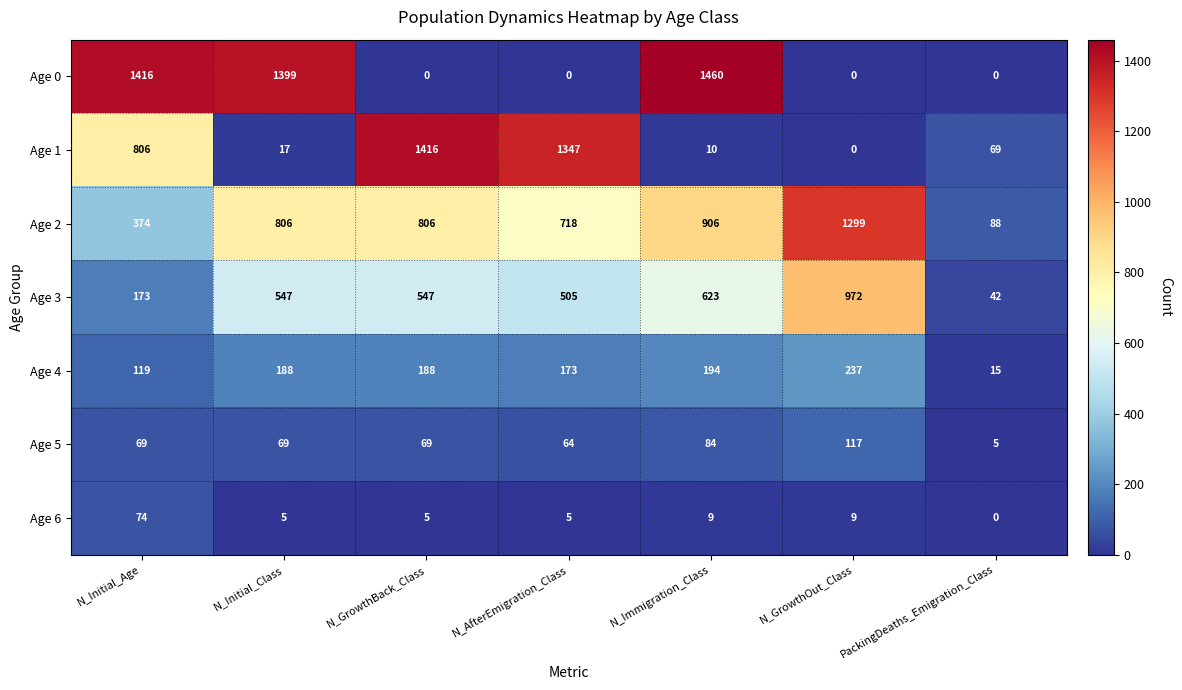

At which category is the sum across all series the highest?

N_Immigration_Class